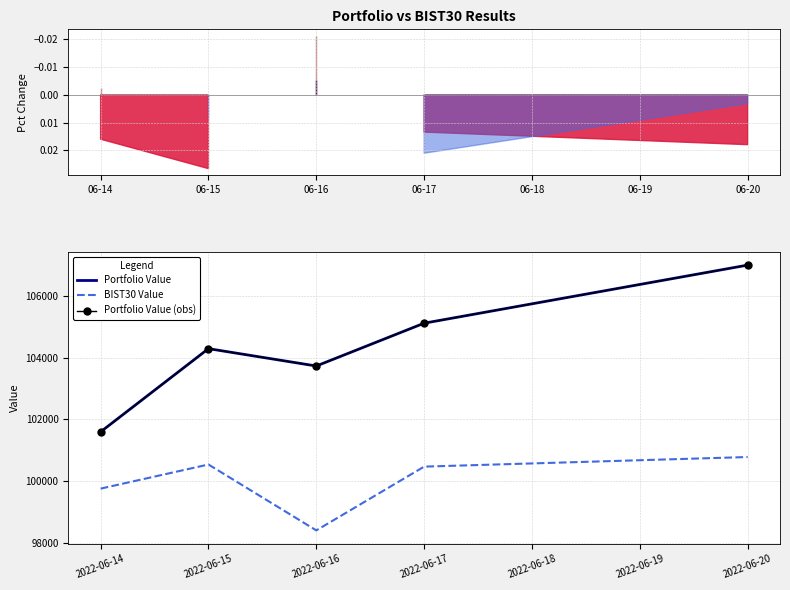

What is the difference between the maximum and second lowest values in the Portfolio Value (obs) series?

3269.7